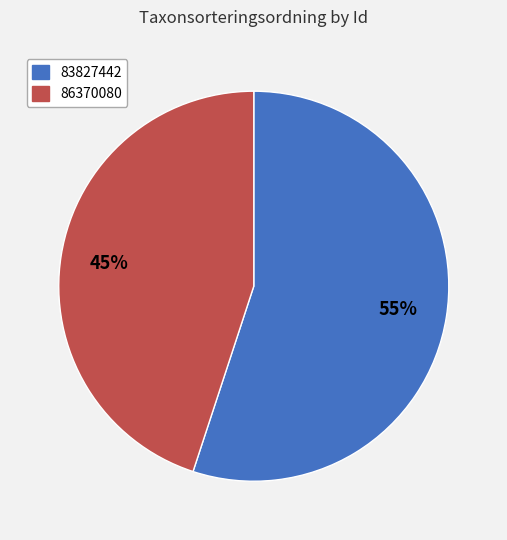

Is the sum of 86370080 and 83827442 greater than half?

Yes